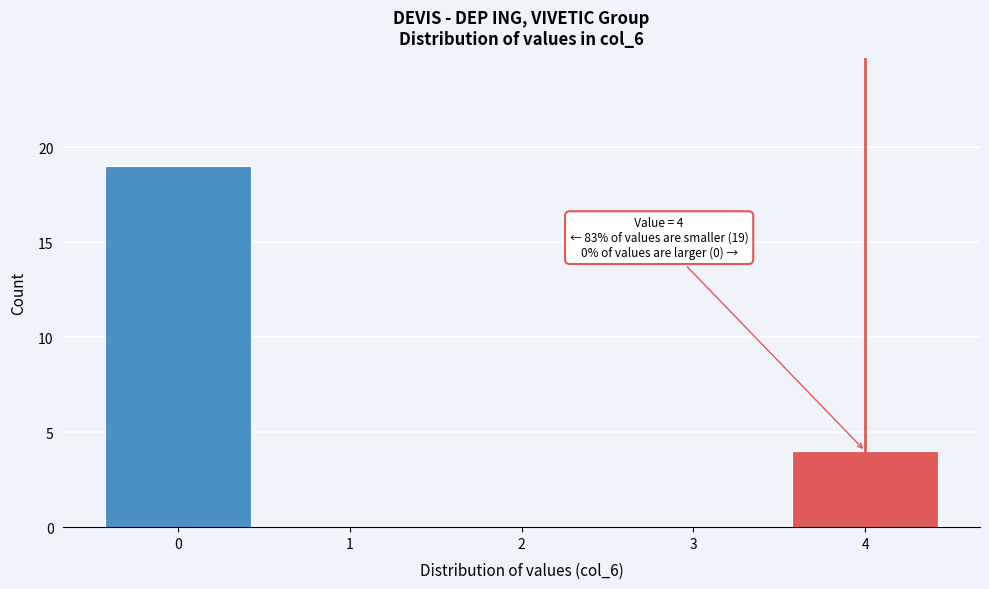

Which range on the x-axis has the tallest bar?

-0.5 to 0.5